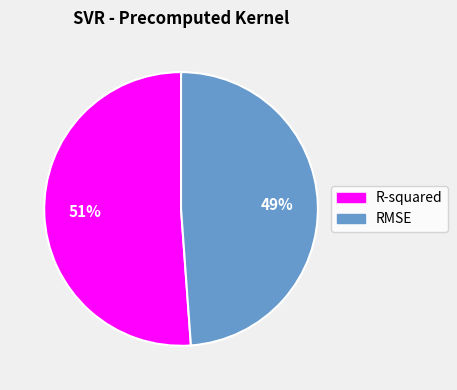

To the nearest percent, what is the combined percentage of RMSE and R-squared?

100%